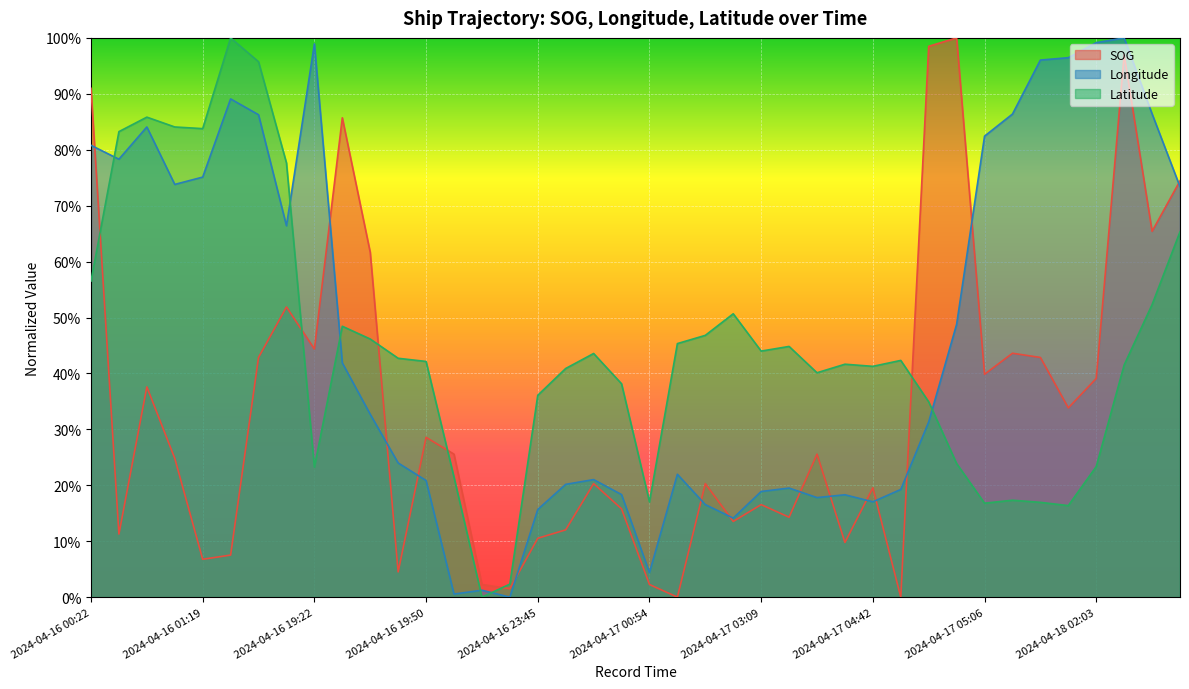

True or false: Latitude has more than 1 points higher than both neighbors.

True